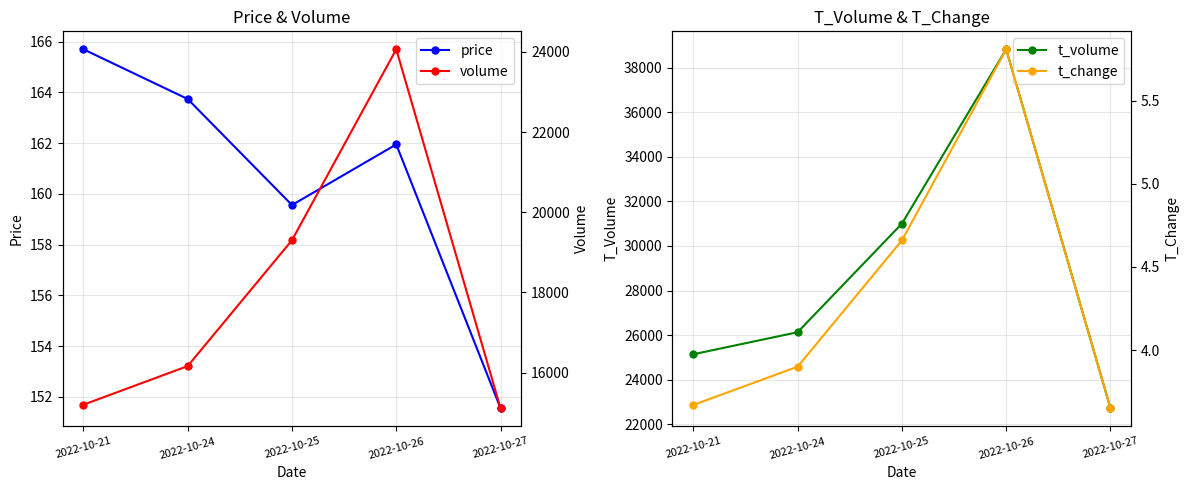

What is the average value of the price series?

160.5